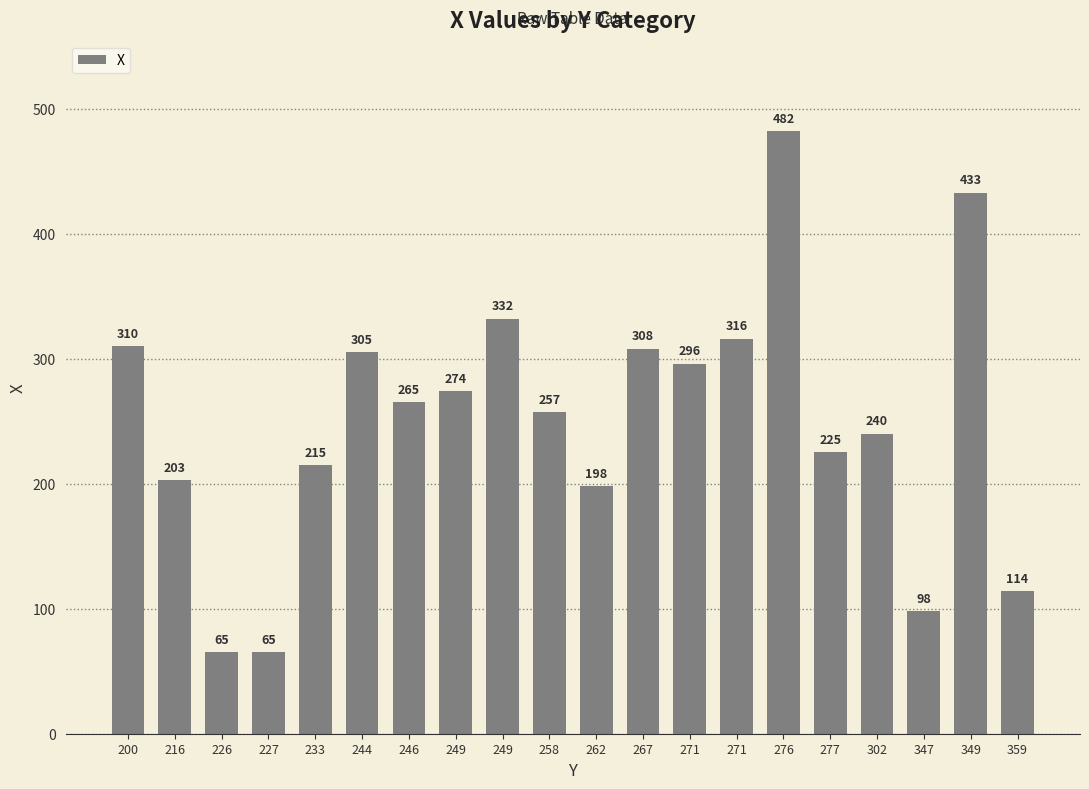

Are the bars grouped side by side (vs. stacked)?

No